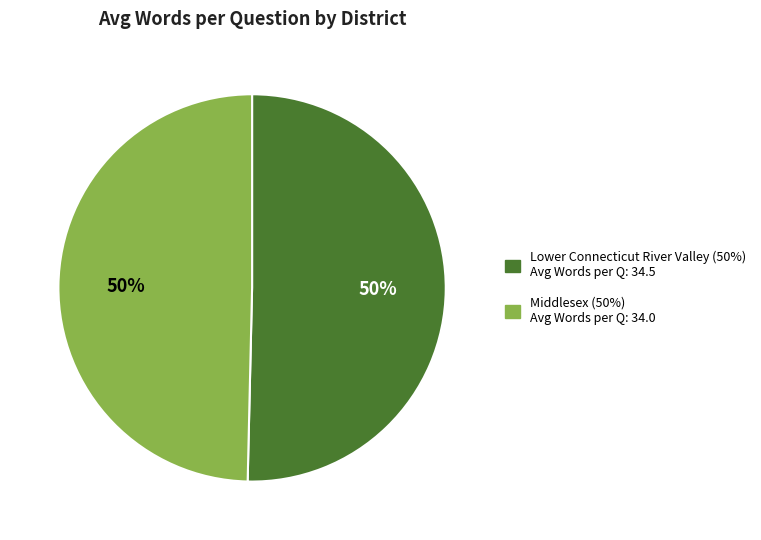

To the nearest percent, what is the average slice percentage?

50%